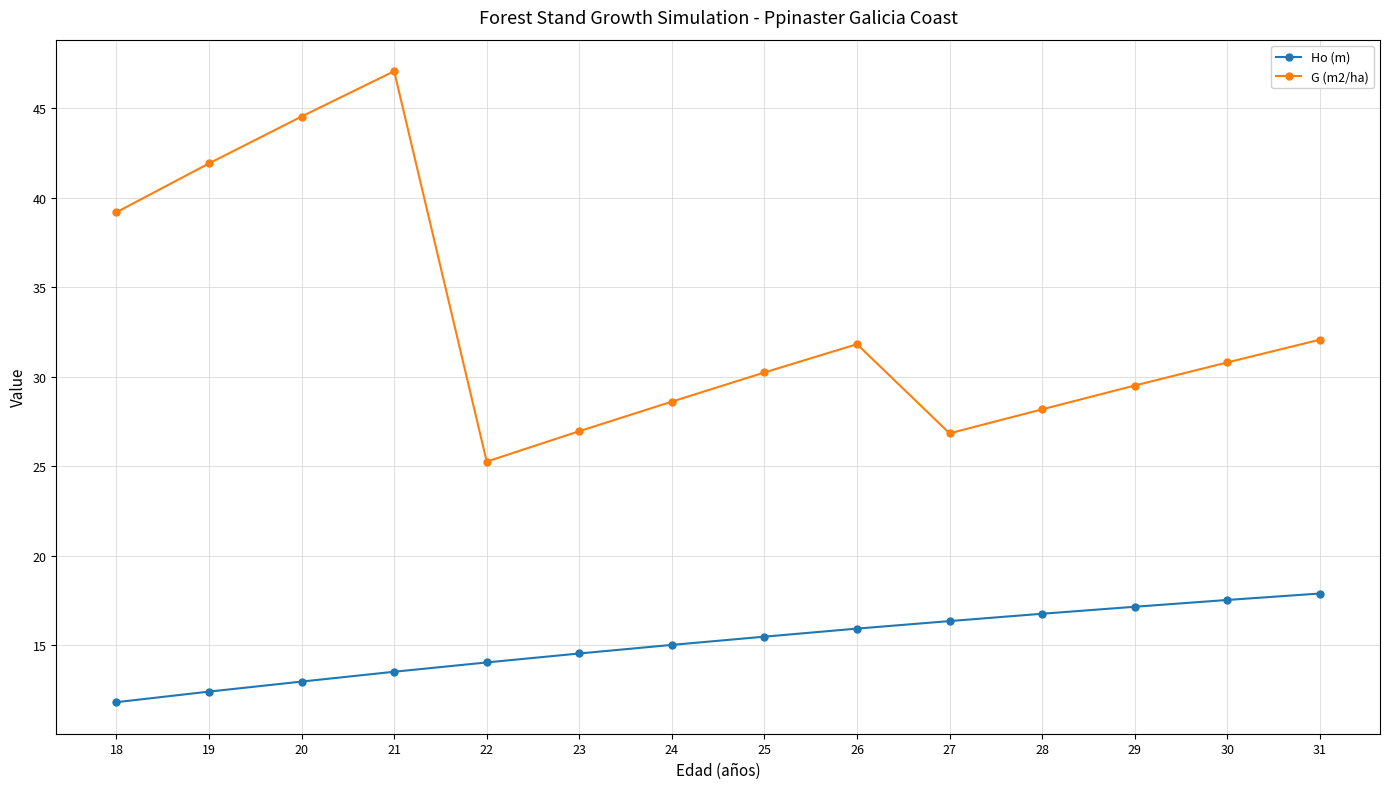

What is the sum of the Ho (m) values at 26 and 28?

32.7